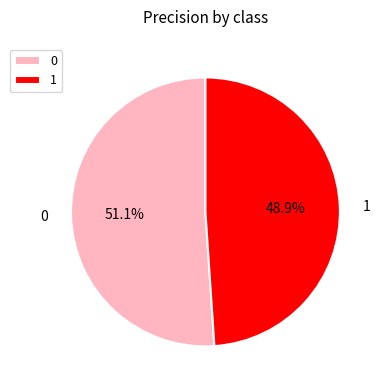

To the nearest percent, what percentage of the pie is 1?

49%